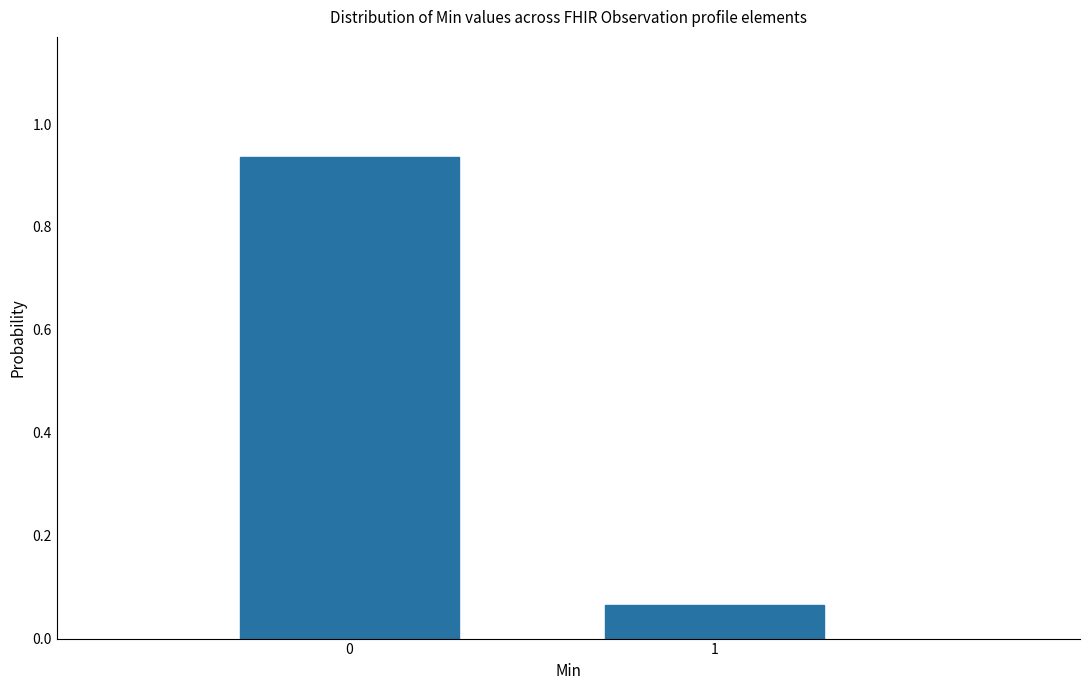

Rank the categories by value from highest to lowest.

0, 1